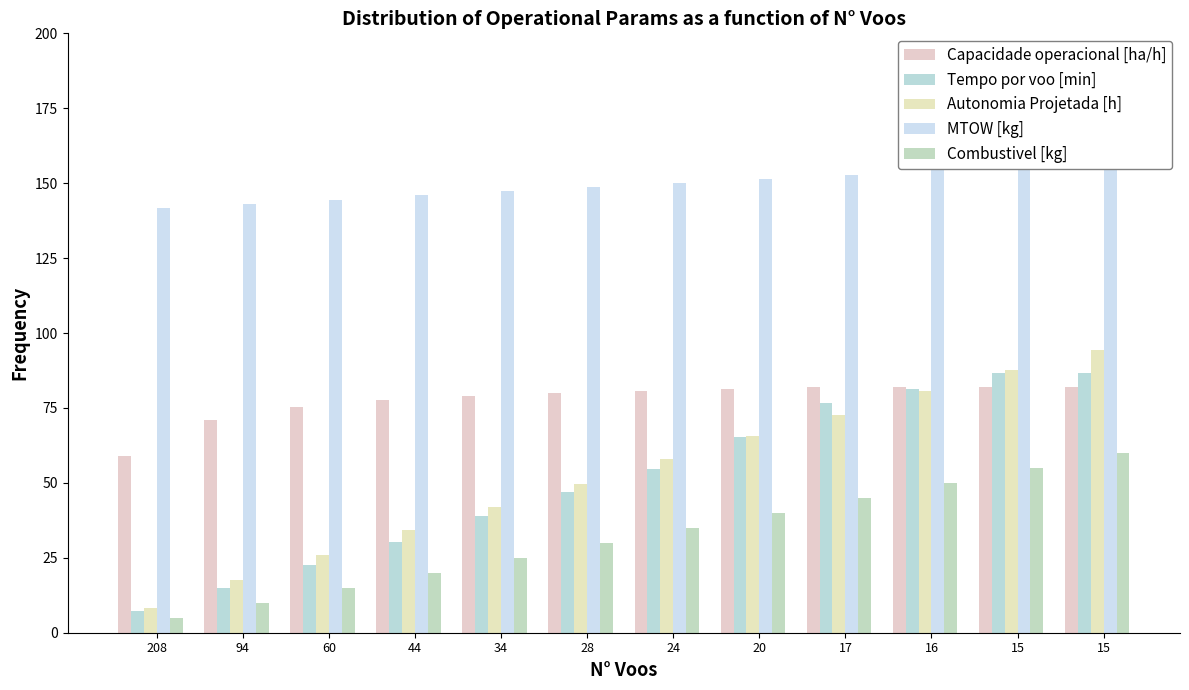

Where does the Autonomia Projetada [h] series first go above 58?

24